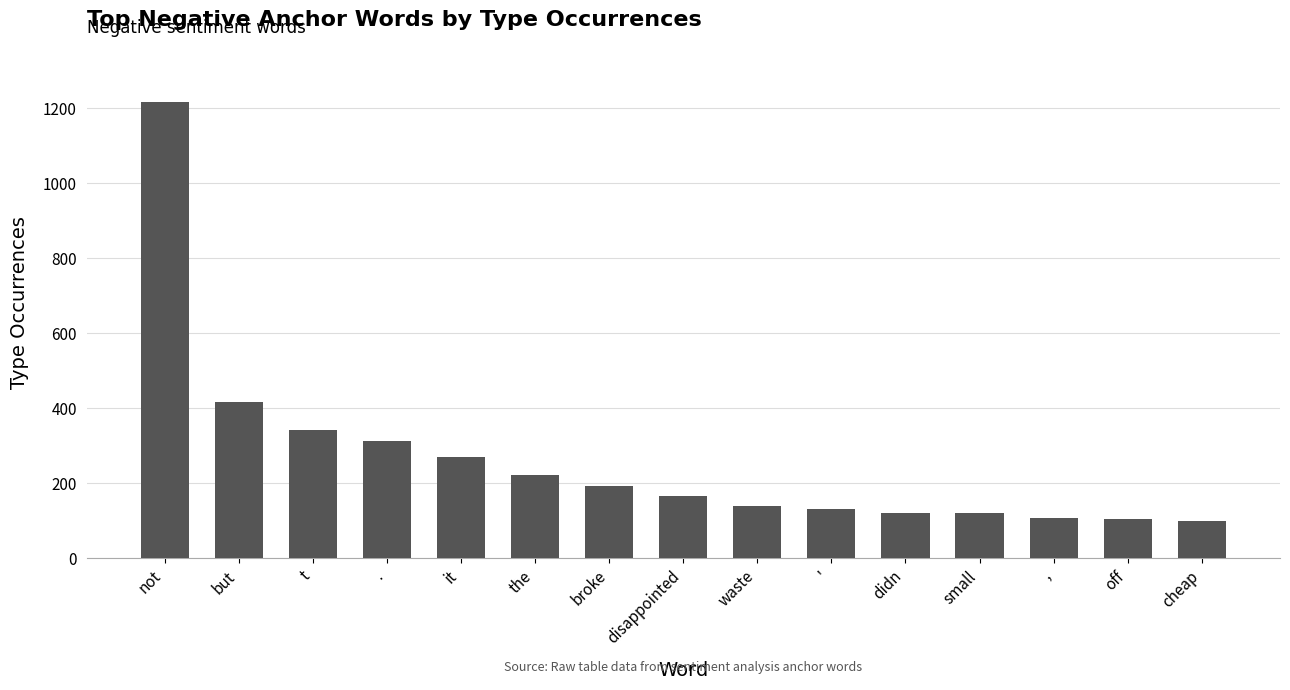

What is the approximate value at .?

313